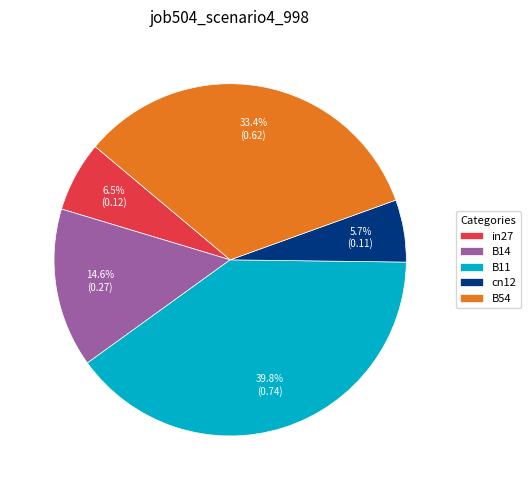

How many slices are in this pie chart?

5